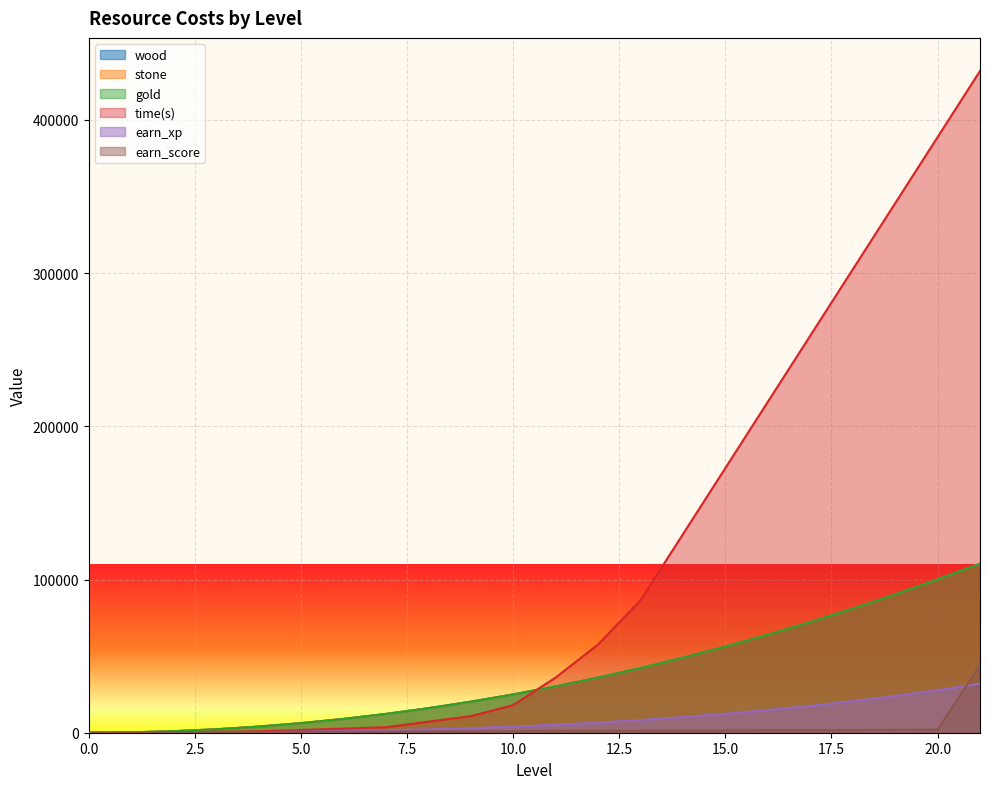

What is the sum of all earn_xp values?

192650